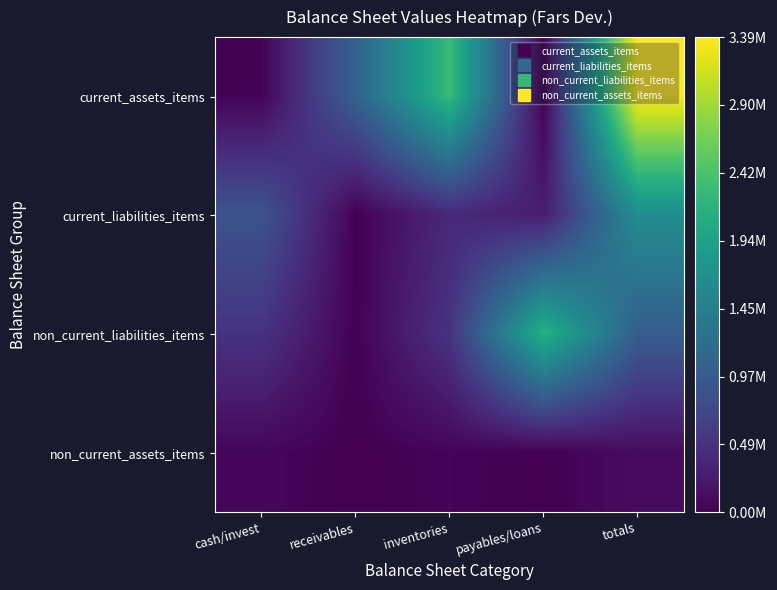

At which category is the sum across all series the highest?

totals